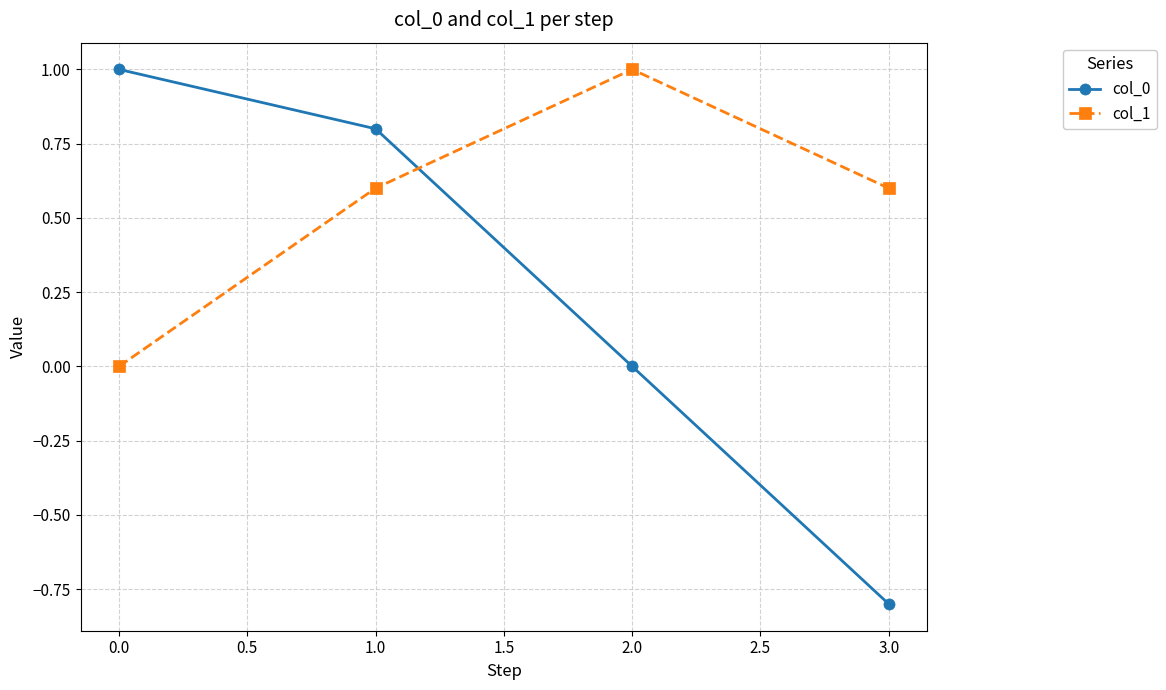

At which category is the sum across all series the highest?

1.0